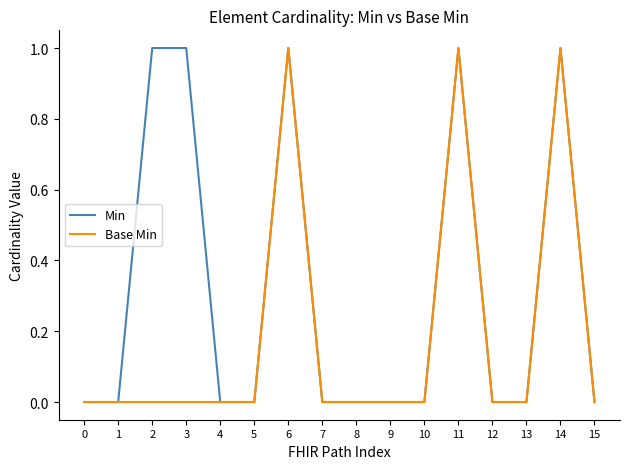

Is the value of Base Min at 12 greater than the value of Min at 11?

No